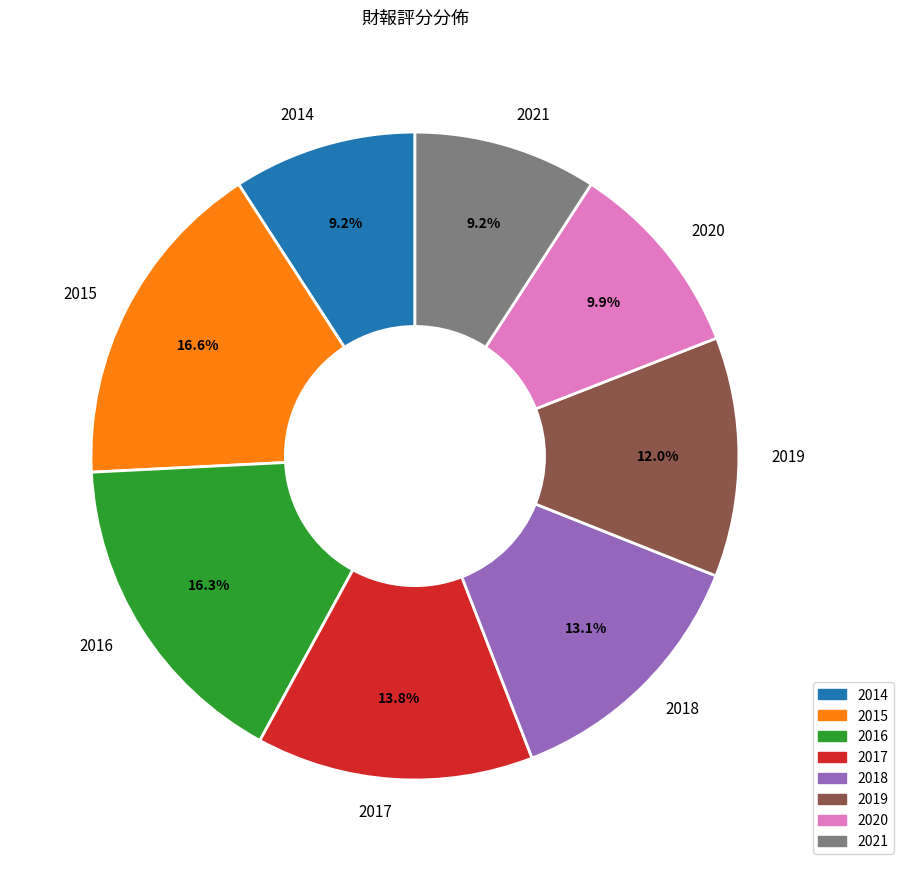

What portion of the pie excludes 2019?

88.0%